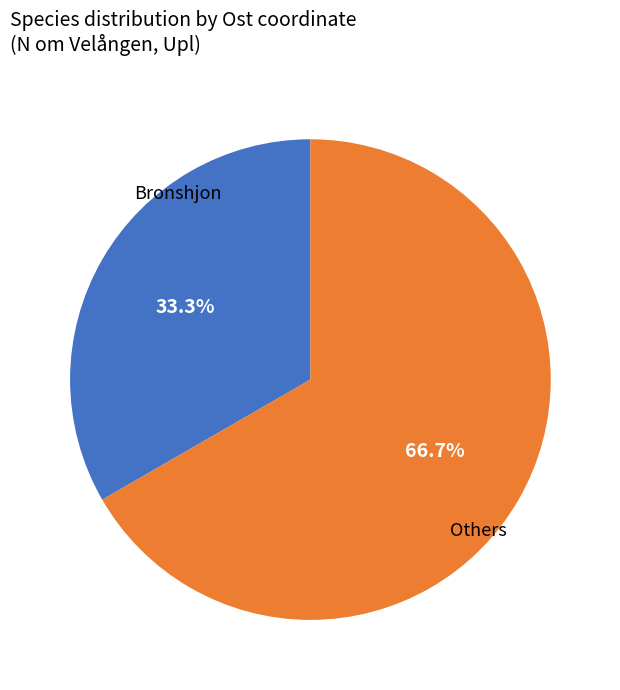

Is there any slice that represents more than half of the pie?

Yes